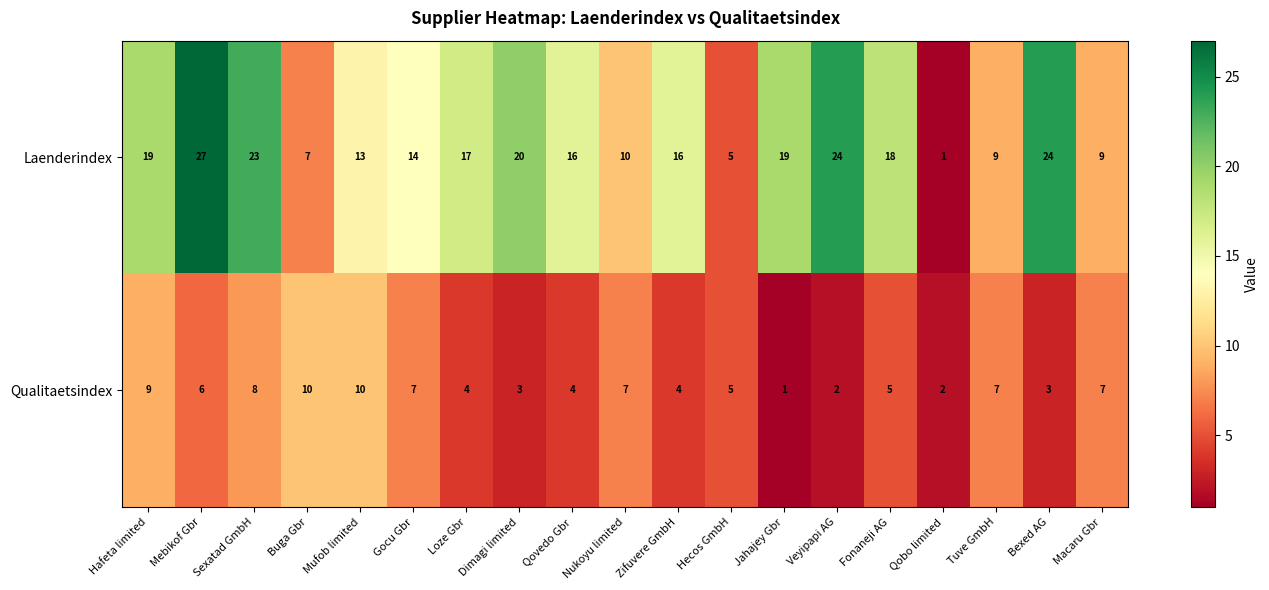

The value of Laenderindex at Fonaneji AG is 29. True or false?

False